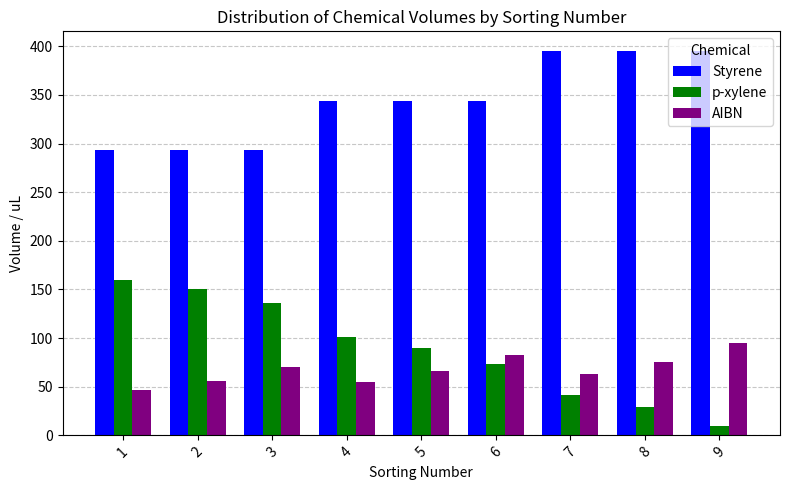

At how many categories does at least one series exceed 151?

9